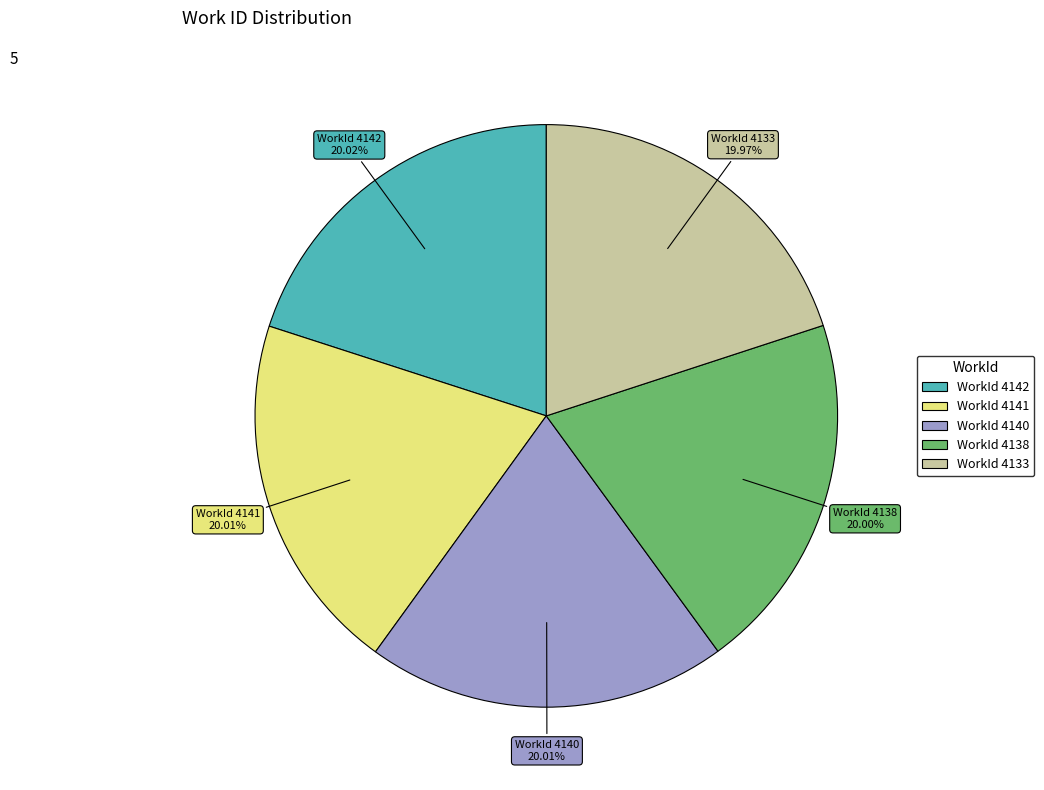

Does WorkId 4140 represent more than half of the total?

No